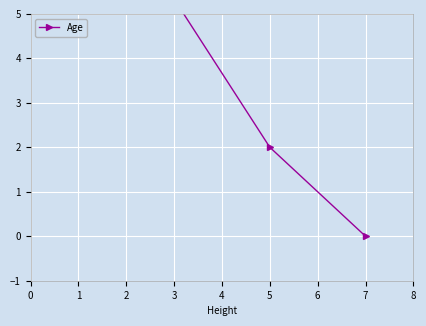

The value at 5 is 1. True or false?

False